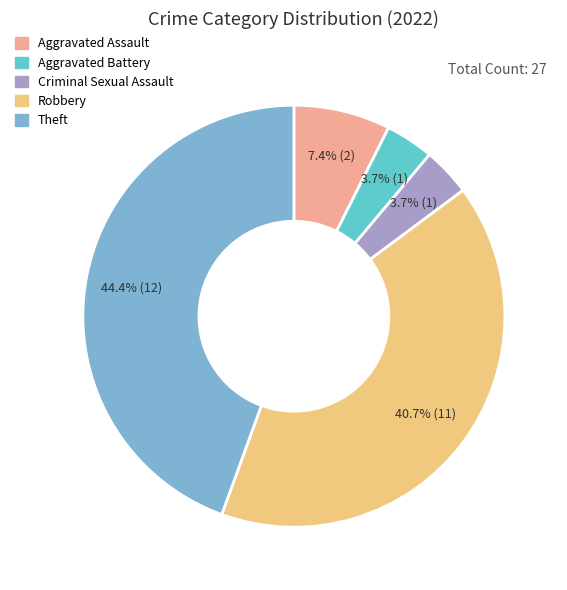

How many slices are in this pie chart?

5